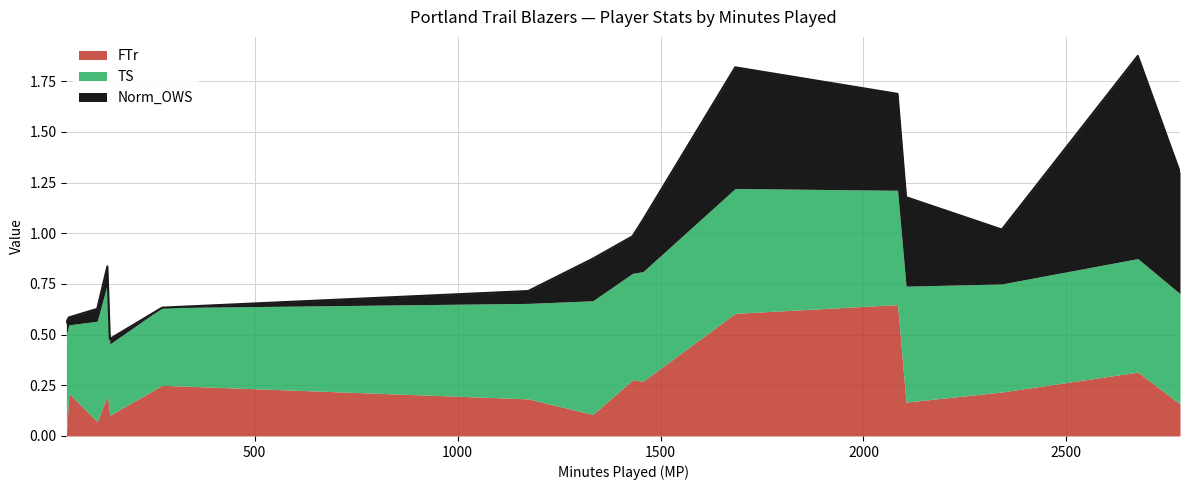

What is the sum of all FTr values?

3.8